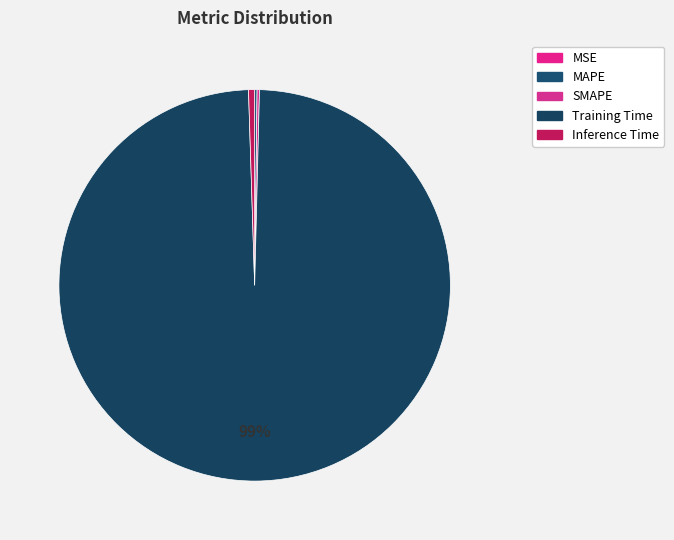

Is there a majority slice in this chart?

Yes